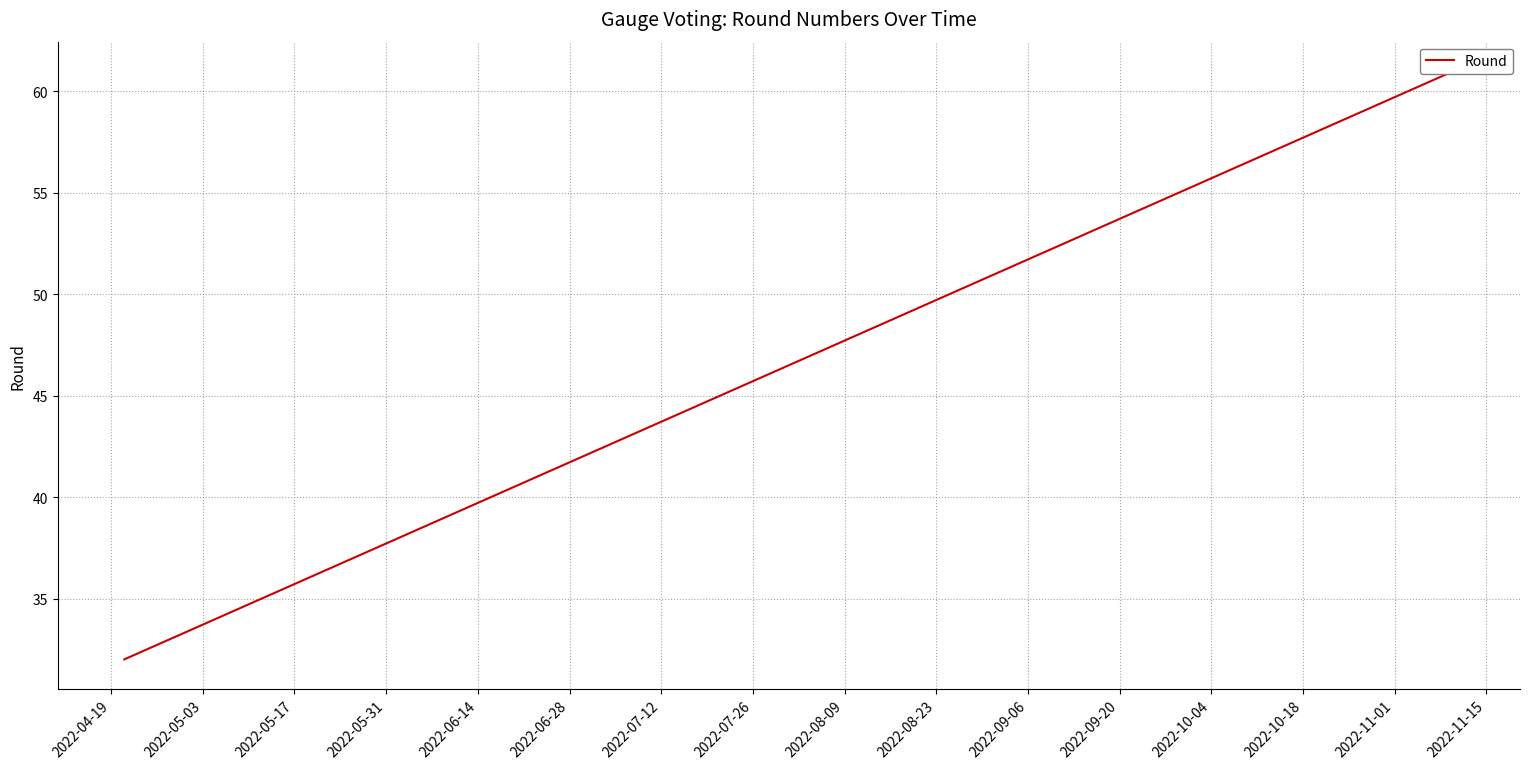

What is the greatest value displayed?

61